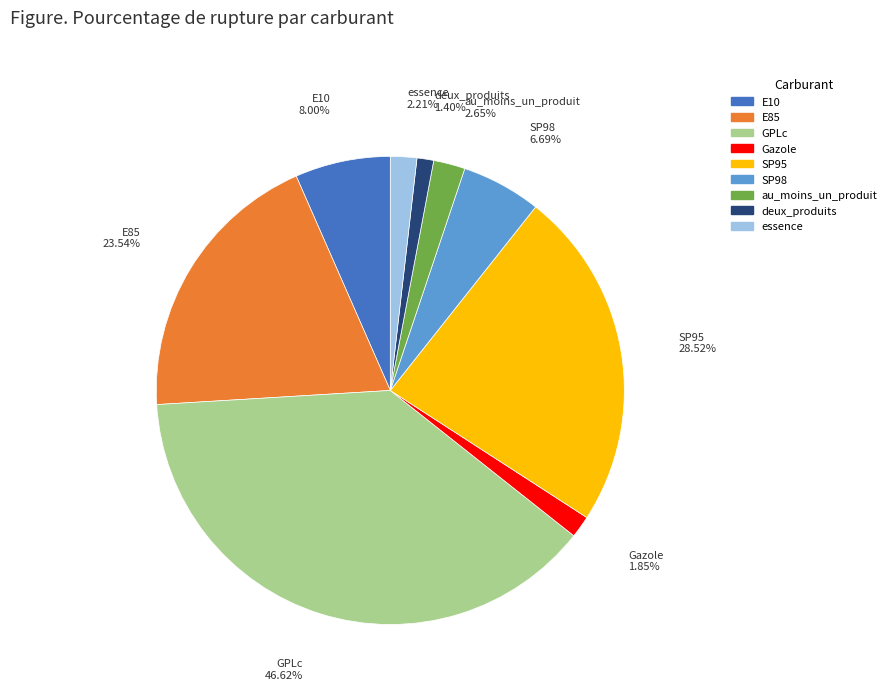

Which slice is the largest?

GPLc